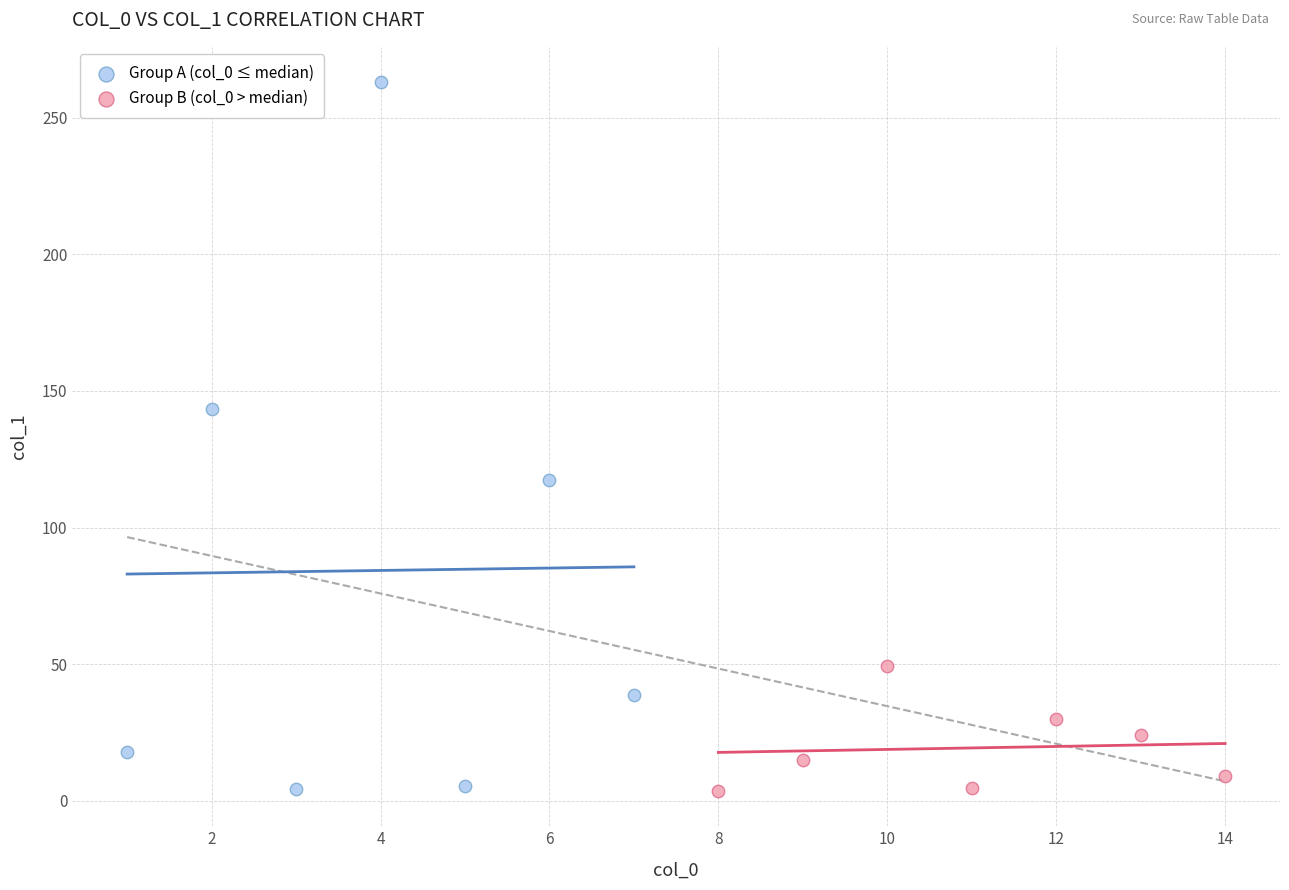

Which series reaches the maximum Y coordinate?

Group A (col_0 ≤ median)